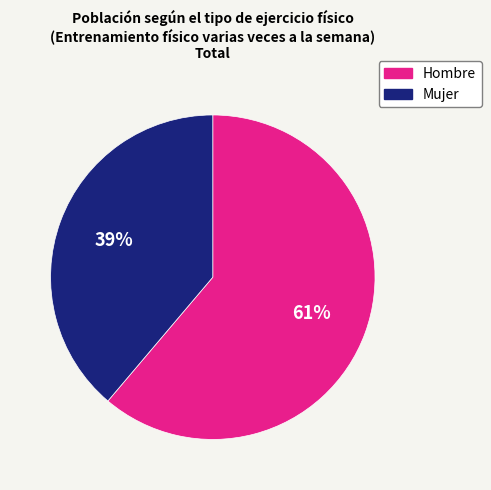

What is the ratio of the value at Hombre to the value at Mujer?

1.6